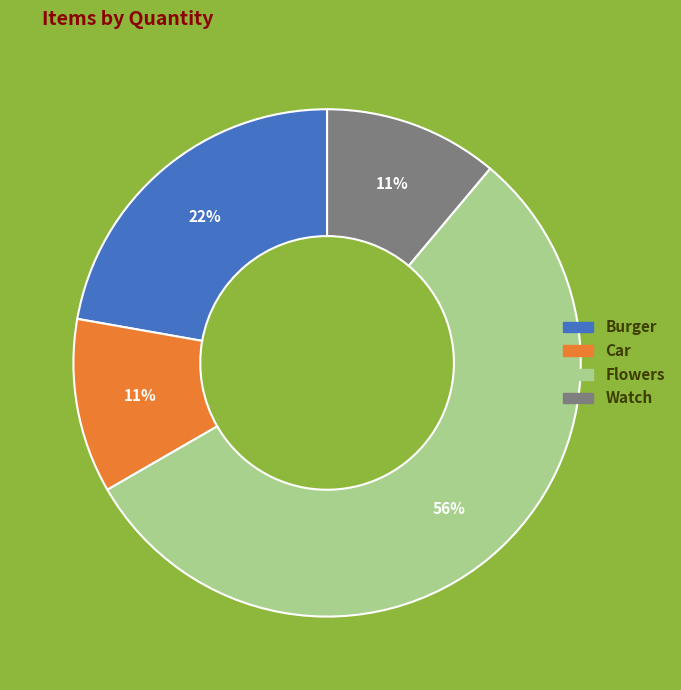

What percentage is the Car slice, to the nearest percent?

11%